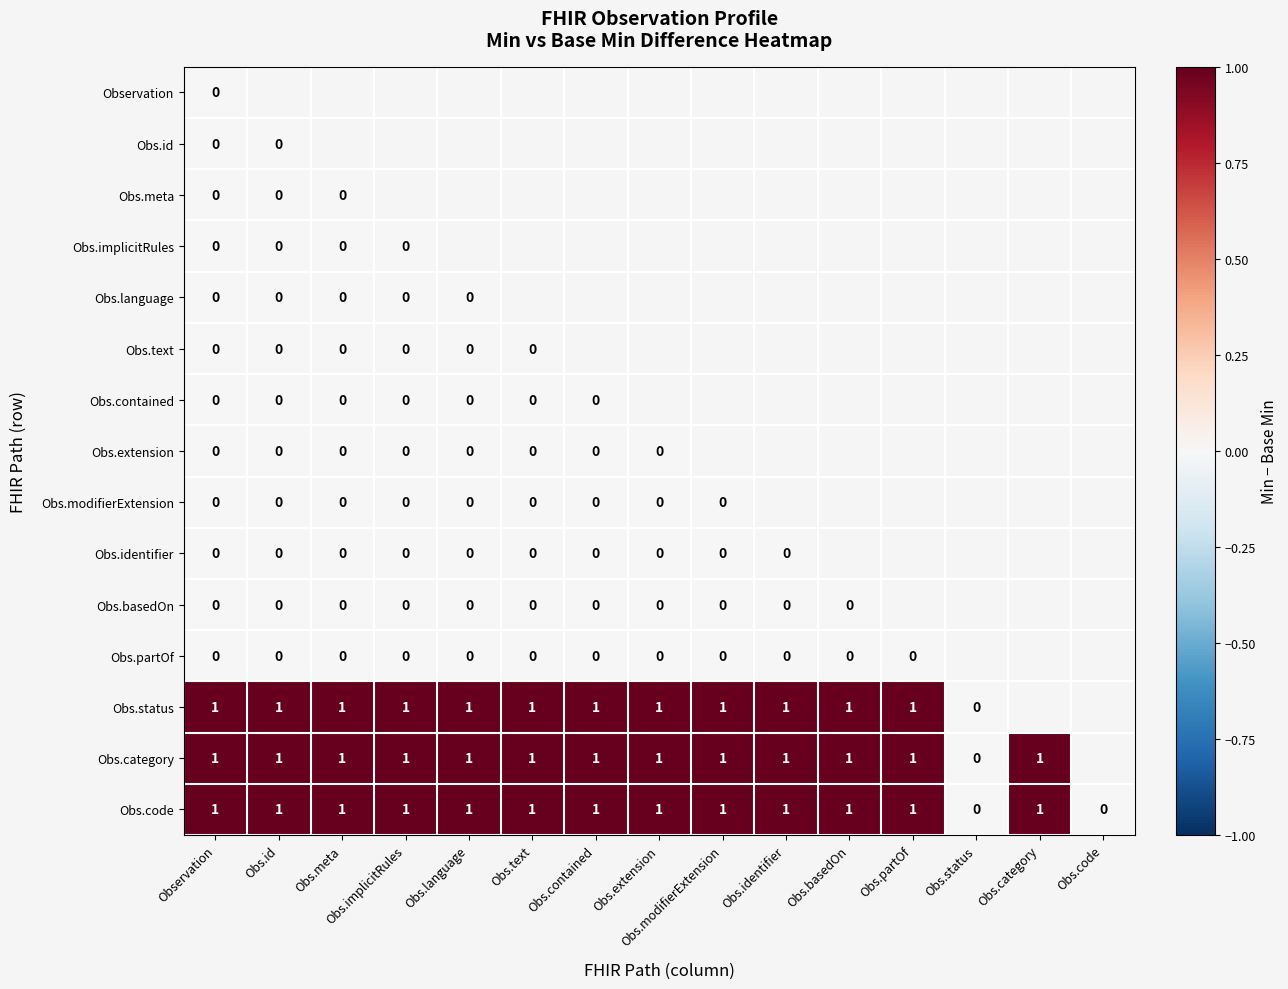

Is the value of Obs.category at Obs.identifier greater than the value of Obs.partOf at Observation?

Yes